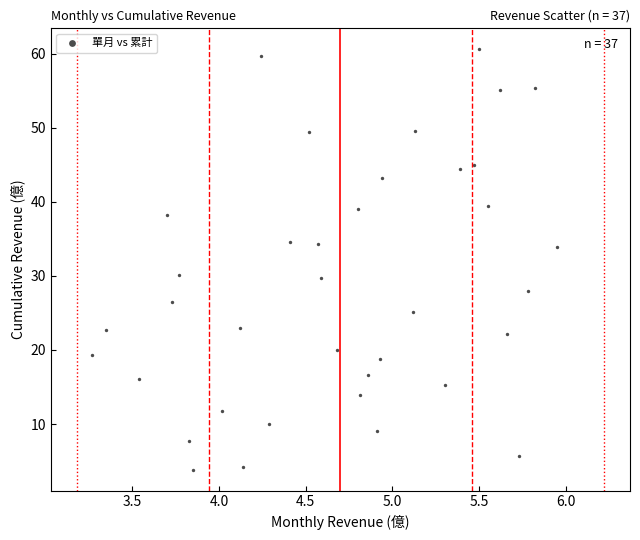

What is the range of X values (max minus min)?

2.7